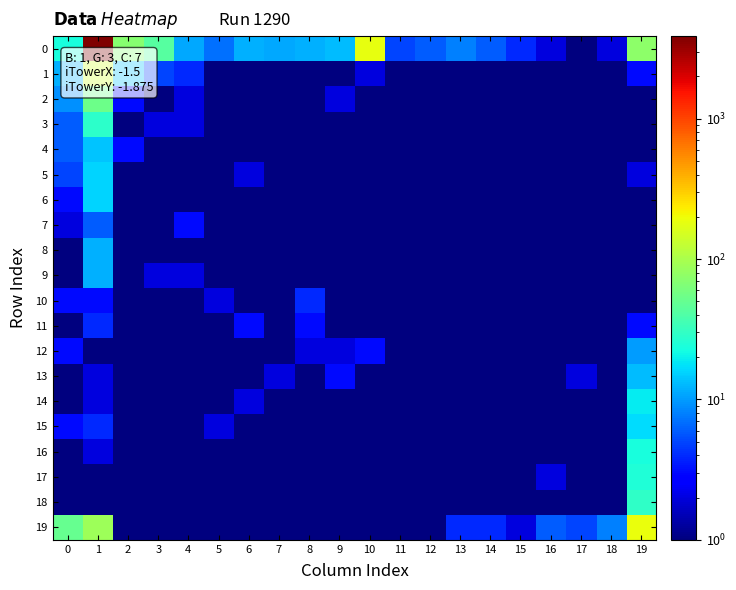

At which category is the sum across all series the highest?

1